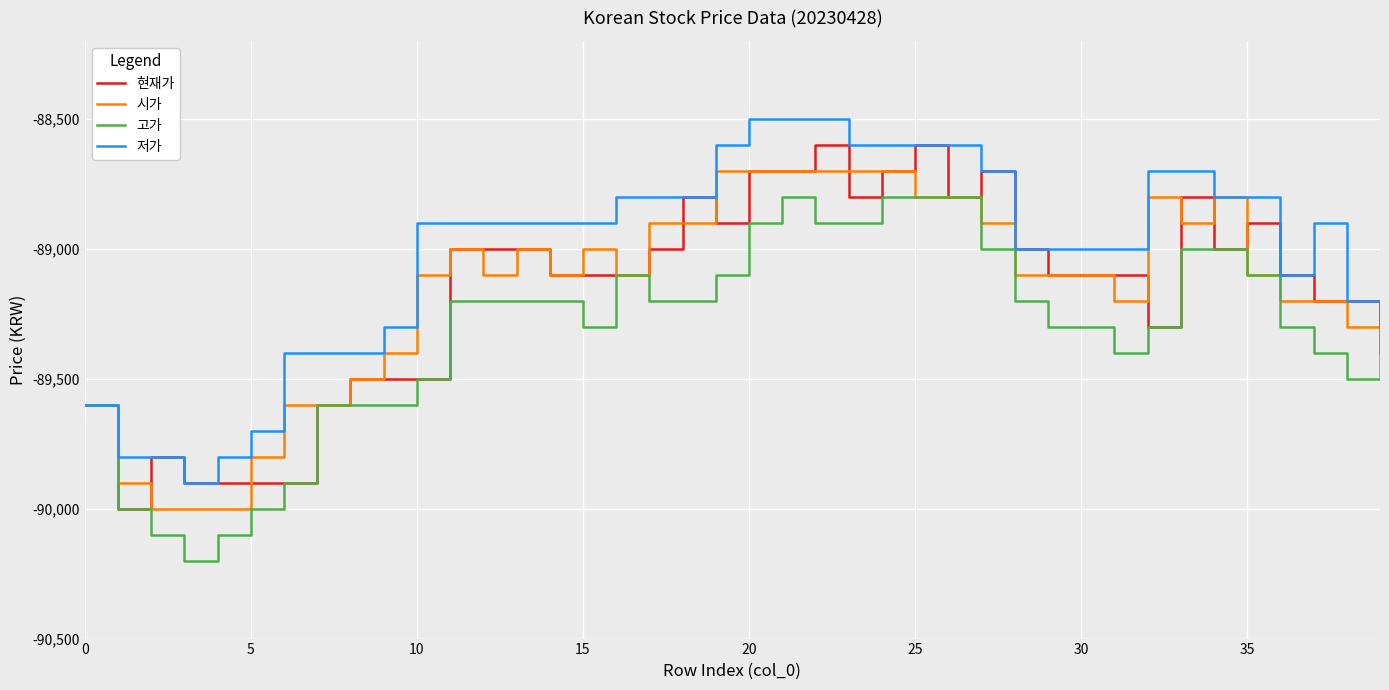

What is the highest value of the 시가 series?

-88700